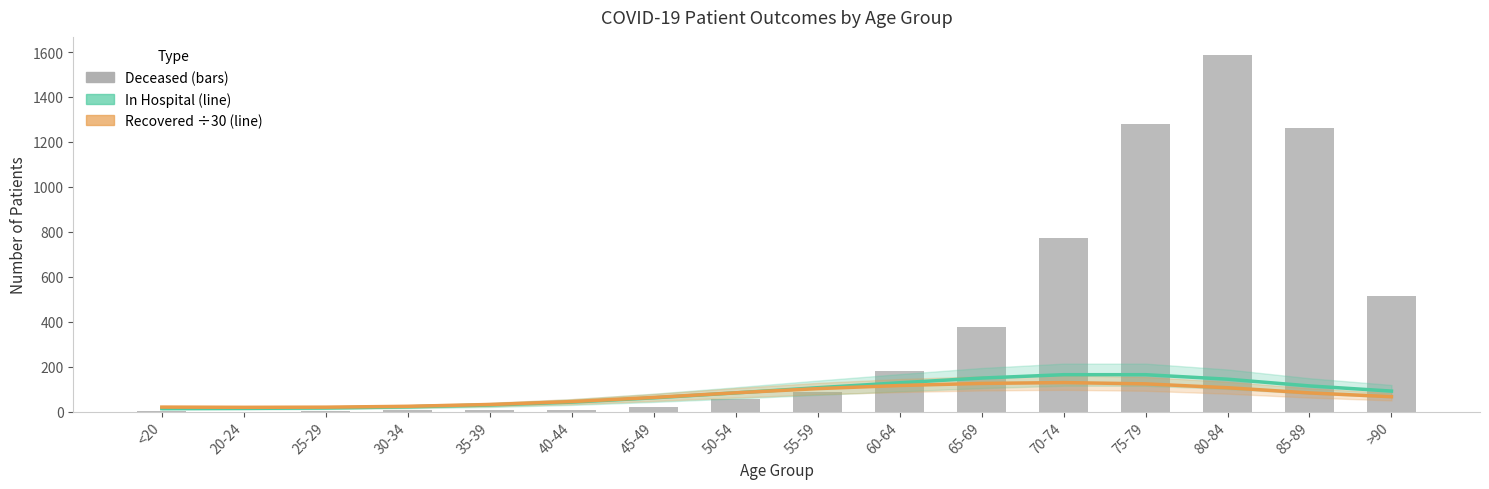

What is the approximate value of patients_deceased at 60-64?

179.0